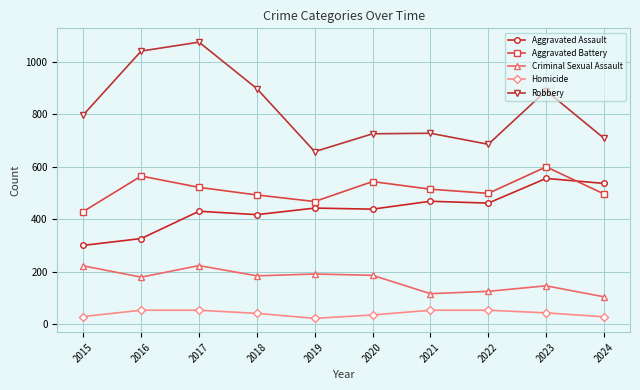

True or false: Criminal Sexual Assault and Homicide cross at least once.

False